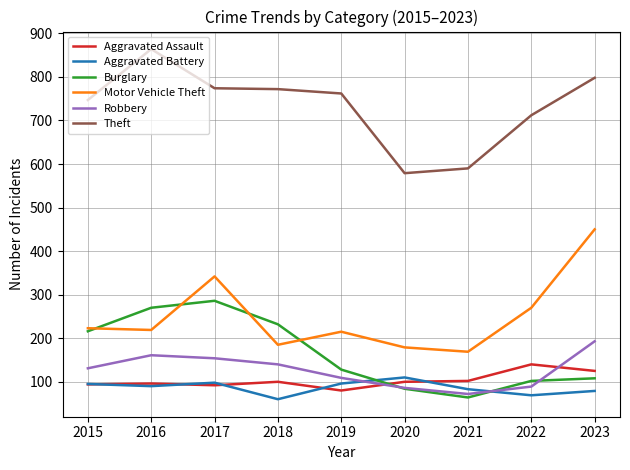

True or false: Theft has a value of 190 at 2021.

False